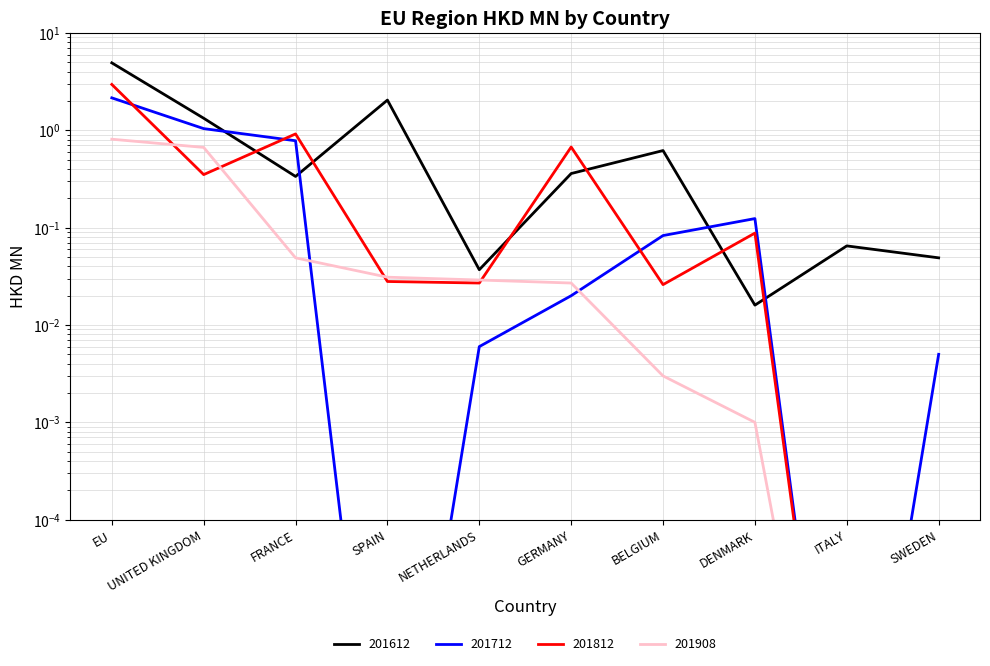

After their last crossing, which series has the higher values: 201612 or 201712?

201612